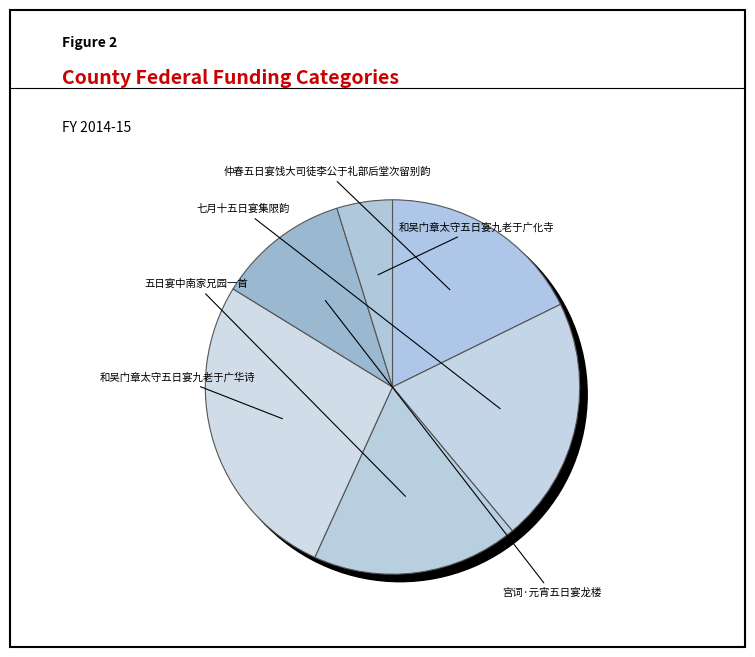

Count the number of slices in the pie.

6